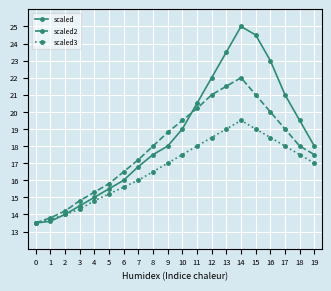

Rank the series by their maximum value, from lowest to highest.

scaled3, scaled2, scaled